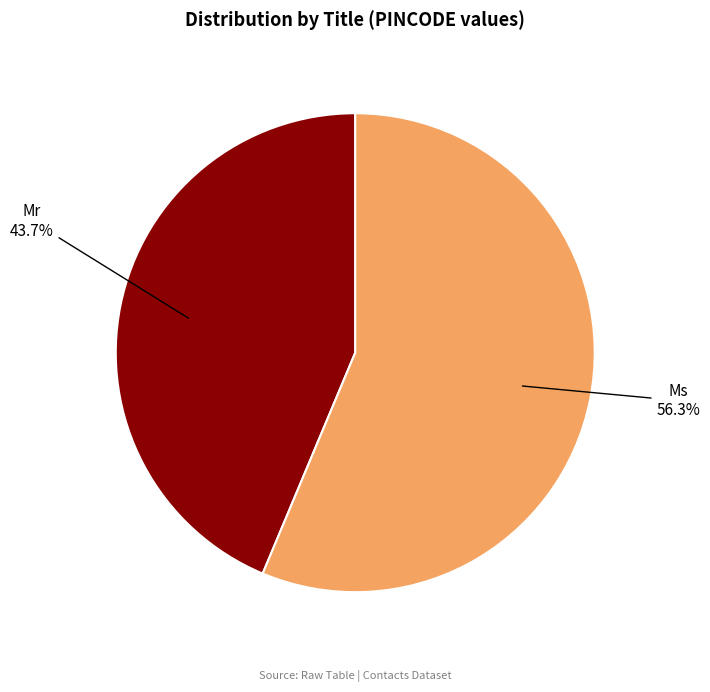

What percentage do Ms and Mr together represent?

100.0%